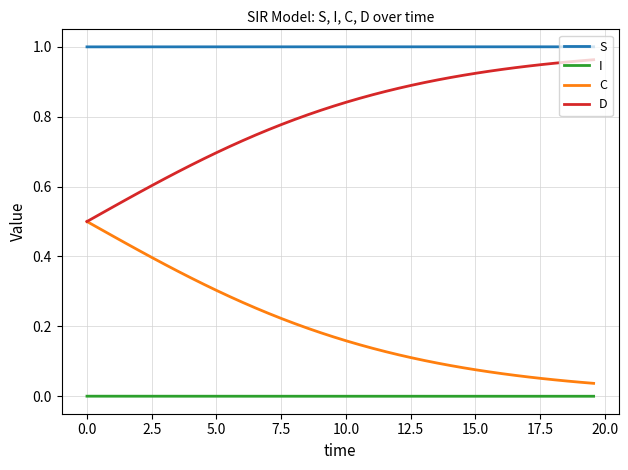

List the series in order of their overall mean, lowest first.

I, C, D, S